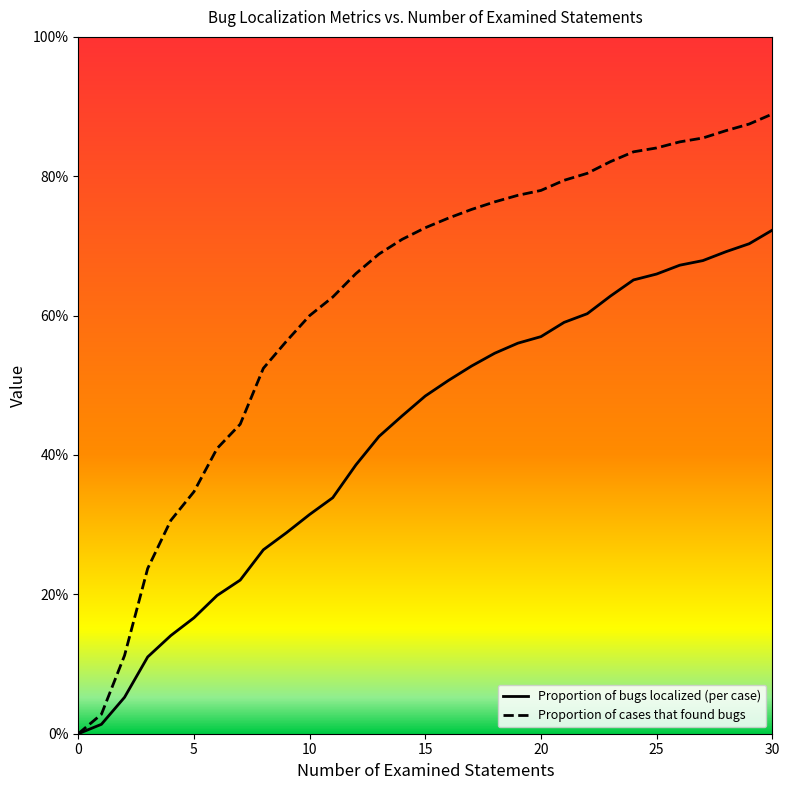

Rank the series by their maximum value, from lowest to highest.

Proportion of bugs localized (per case), Proportion of cases that found bugs